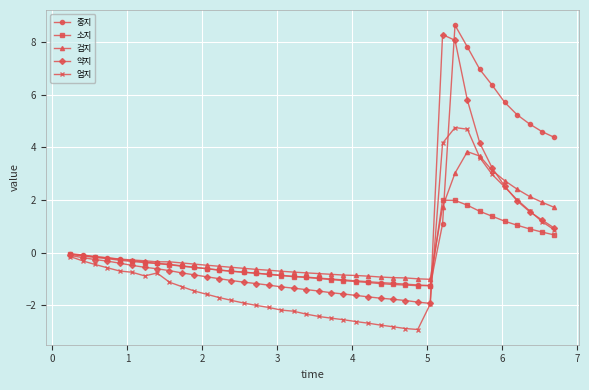

What is the value of the 검지 point at the 36th from the left?

2.7